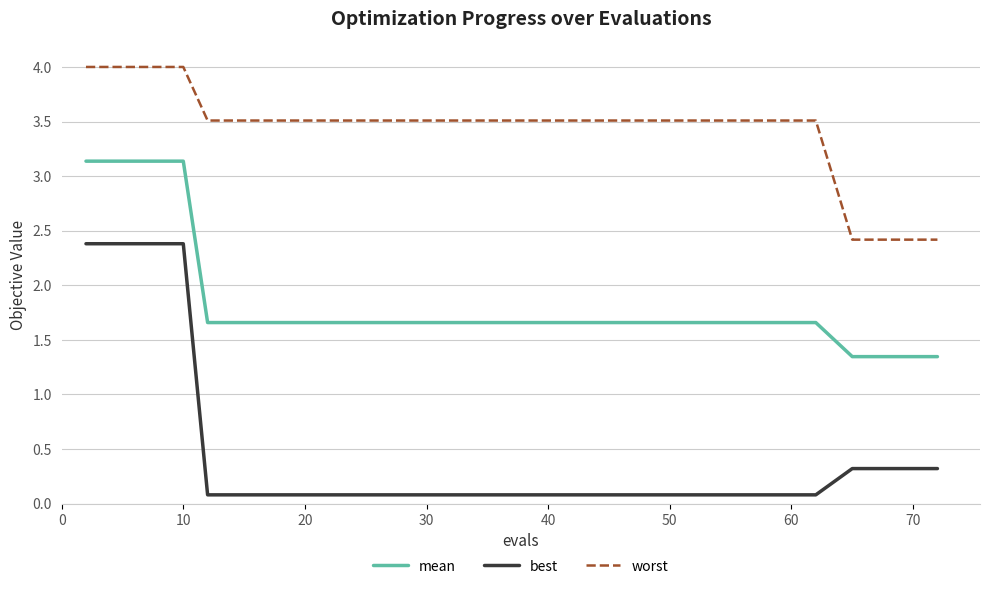

What is the difference between the maximum and minimum values in the mean series?

1.8